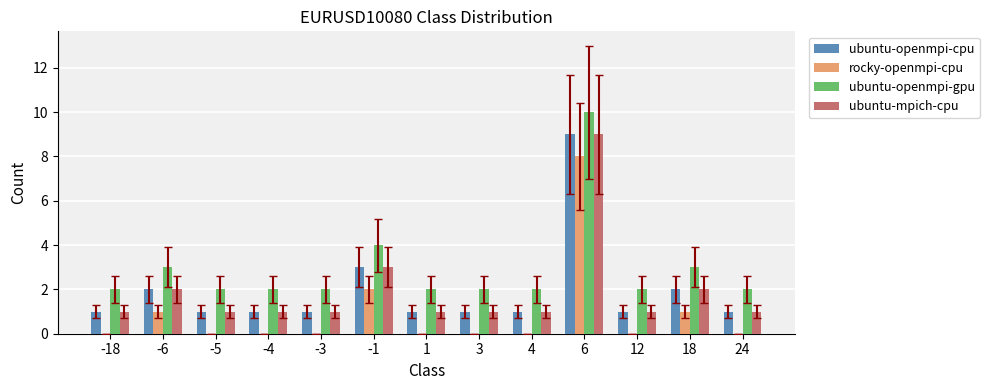

Are the bars horizontal?

No